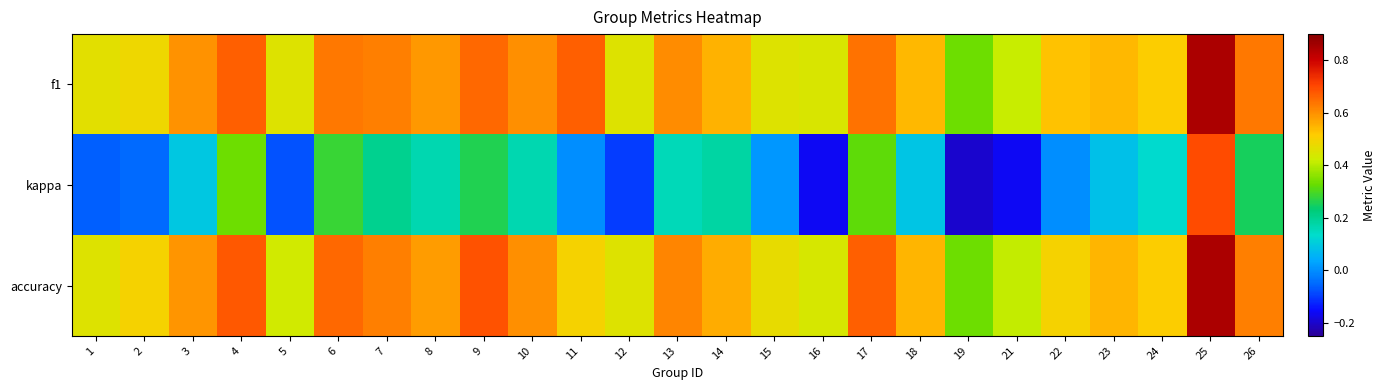

Reading left to right, what are all the values shown in this chart?

f1: 1=0.5	2=0.5	3=0.6	4=0.7	5=0.5	6=0.6	7=0.6	8=0.6	9=0.7	10=0.6	11=0.7	12=0.5	13=0.6	14=0.6	15=0.5	16=0.4	17=0.6	18=0.5	19=0.3	21=0.4	22=0.5	23=0.5	24=0.5	25=0.8	26=0.6
kappa: 1=-0.1	2=-0.0	3=0.1	4=0.3	5=-0.1	6=0.3	7=0.2	8=0.2	9=0.3	10=0.2	11=0.0	12=-0.1	13=0.2	14=0.2	15=0.0	16=-0.2	17=0.3	18=0.1	19=-0.2	21=-0.2	22=0.0	23=0.1	24=0.1	25=0.7	26=0.2
accuracy: 1=0.5	2=0.5	3=0.6	4=0.7	5=0.4	6=0.7	7=0.6	8=0.6	9=0.7	10=0.6	11=0.5	12=0.5	13=0.6	14=0.6	15=0.5	16=0.4	17=0.7	18=0.5	19=0.3	21=0.4	22=0.5	23=0.5	24=0.5	25=0.8	26=0.6